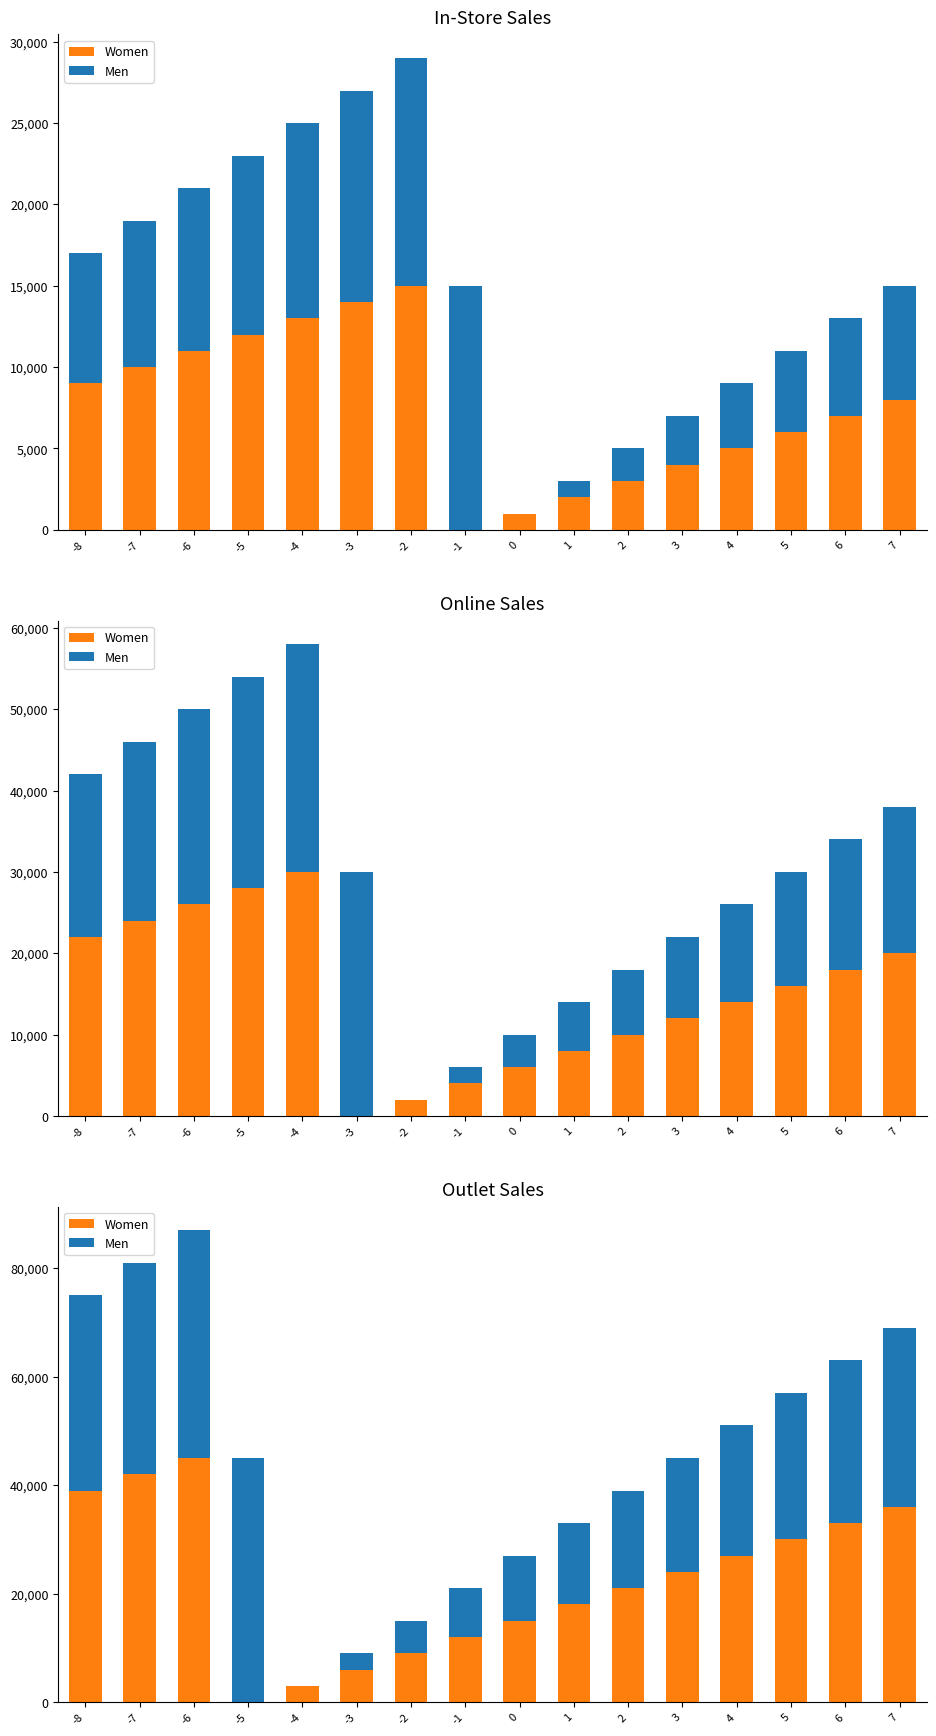

How many data points does each series have?

16